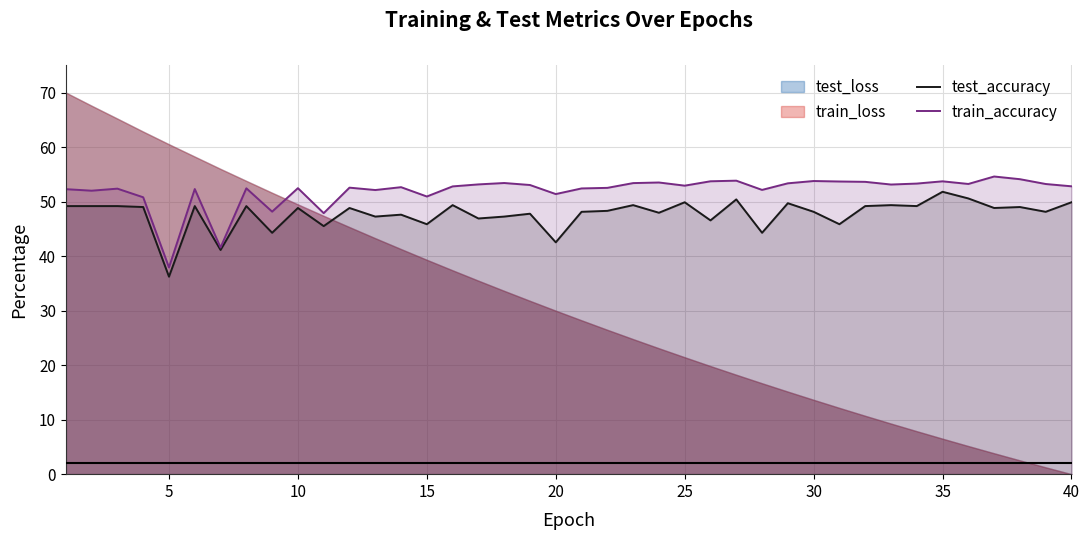

Is it true that test_accuracy equals 42.5 at 20?

True